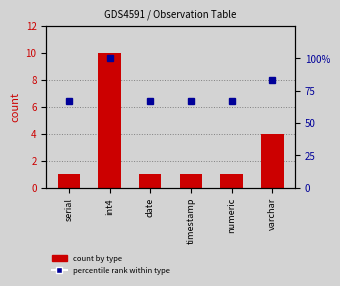

Which series has the largest total across all categories?

percentile rank within type